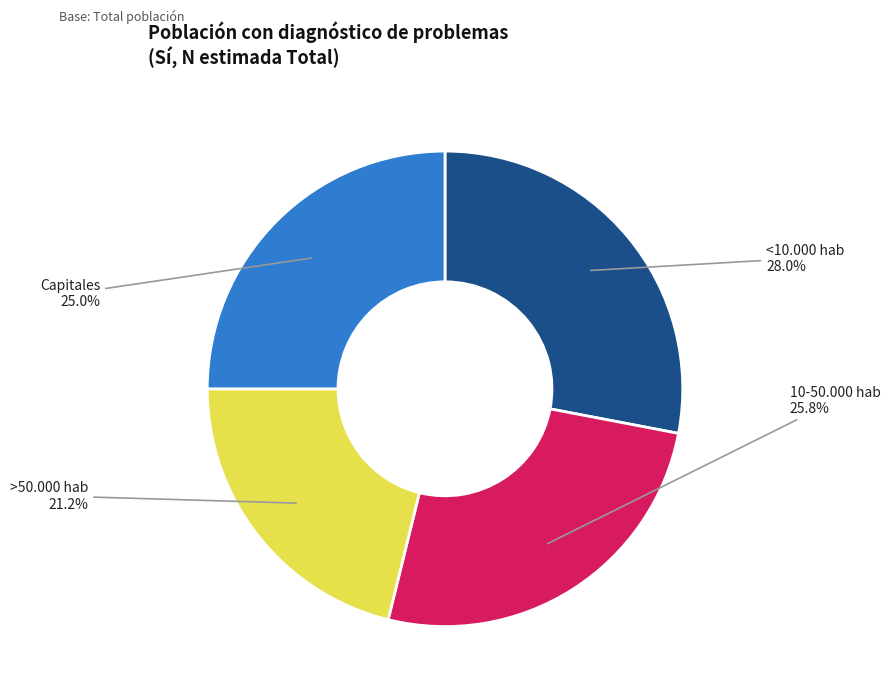

How many slices are in this pie chart?

4